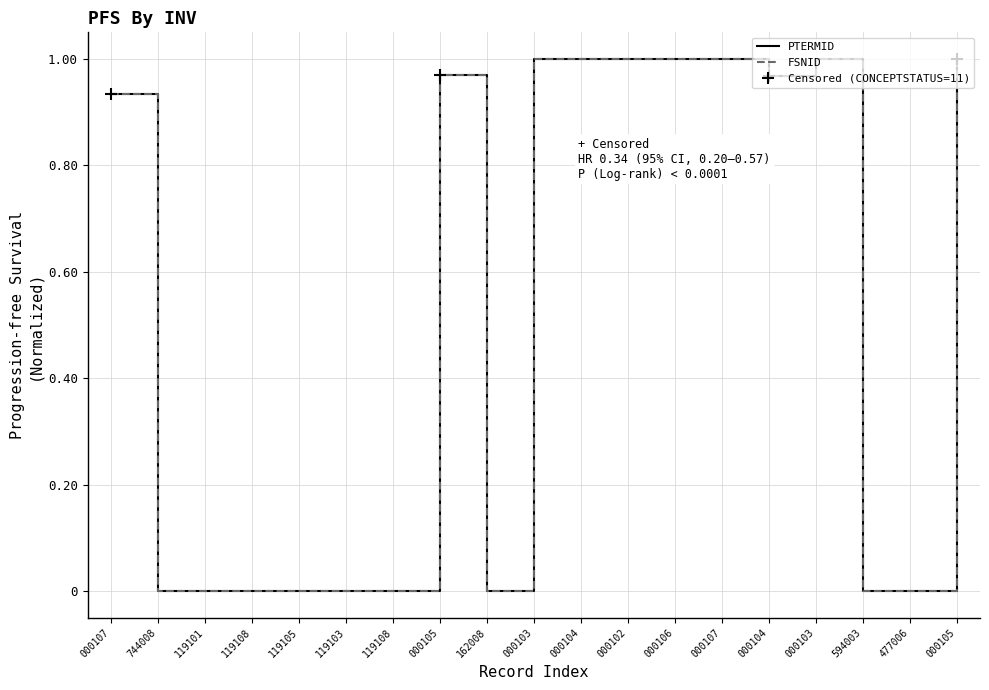

Which series changed the most between 000107 and 744008?

PTERMID